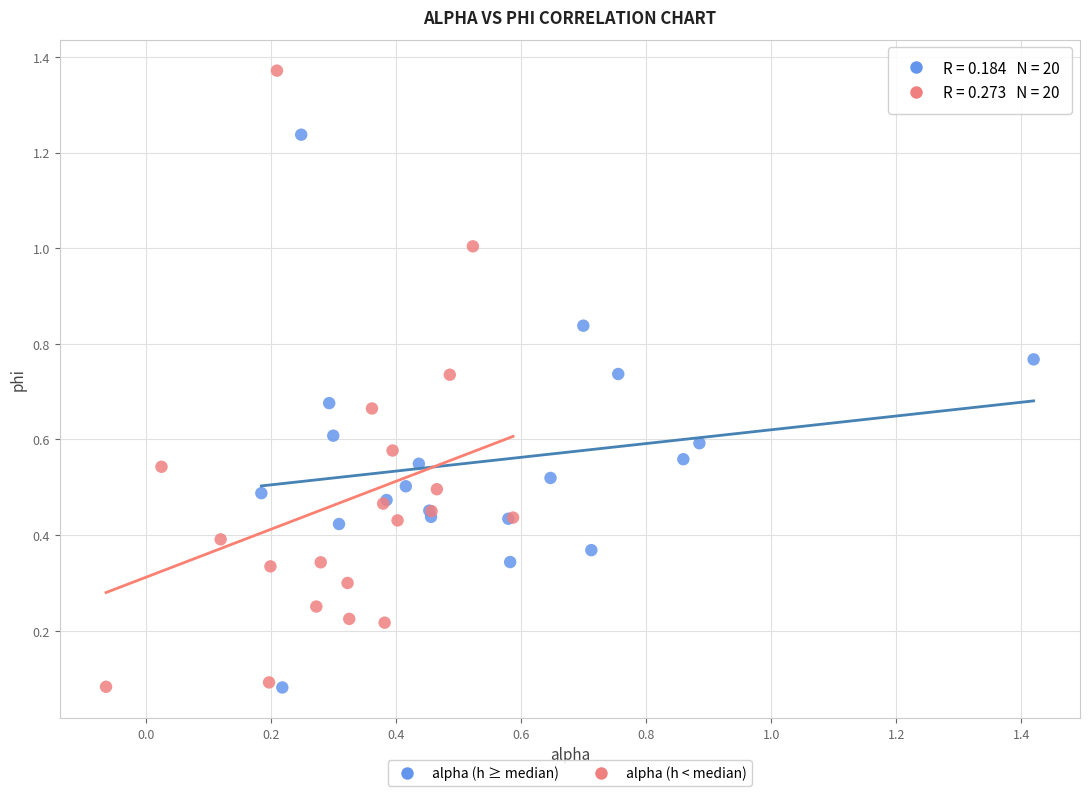

What are all the series names shown in the legend?

alpha (h ≥ median), alpha (h < median)